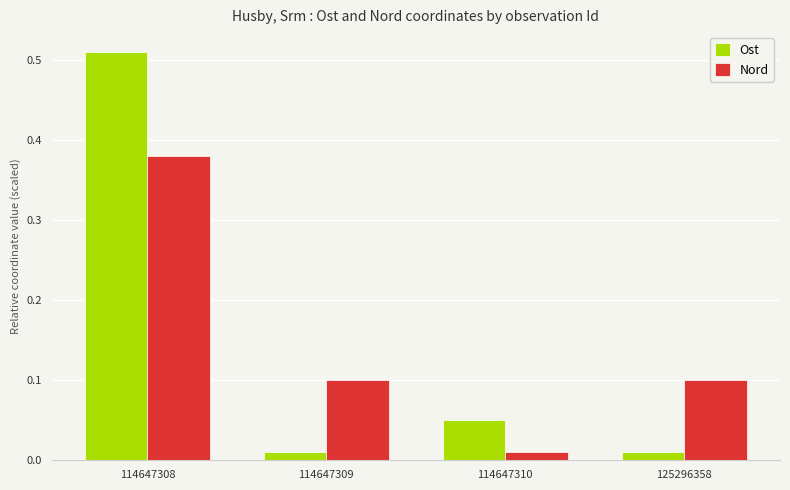

At which label does Nord reach its minimum?

114647310